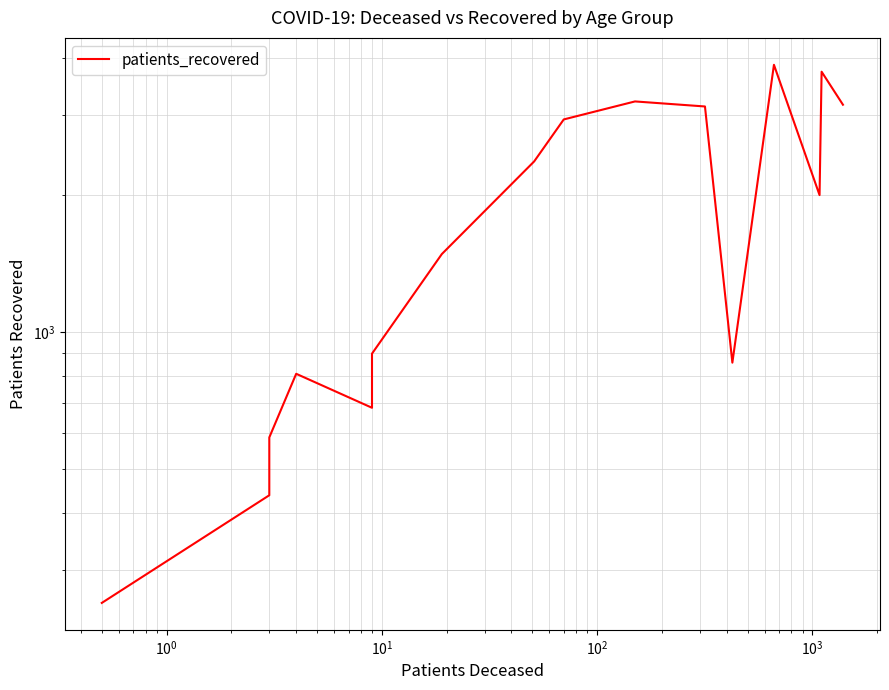

Does the chart have visible grid lines?

Yes